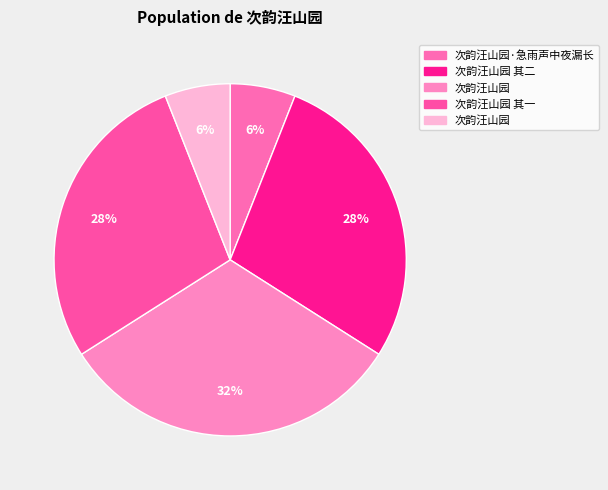

Count the number of slices in the pie.

5